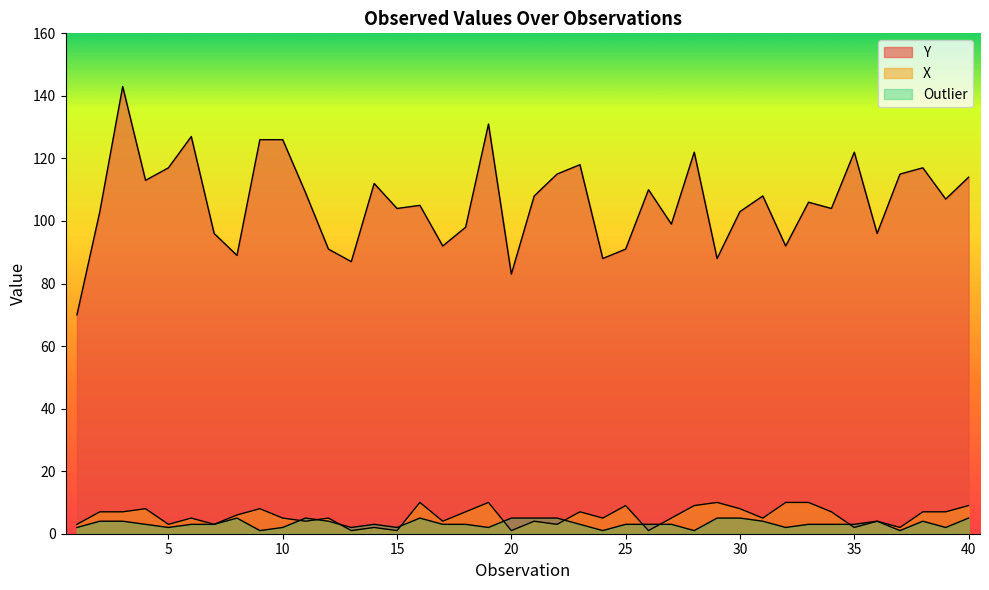

At which label does X reach its minimum?

13